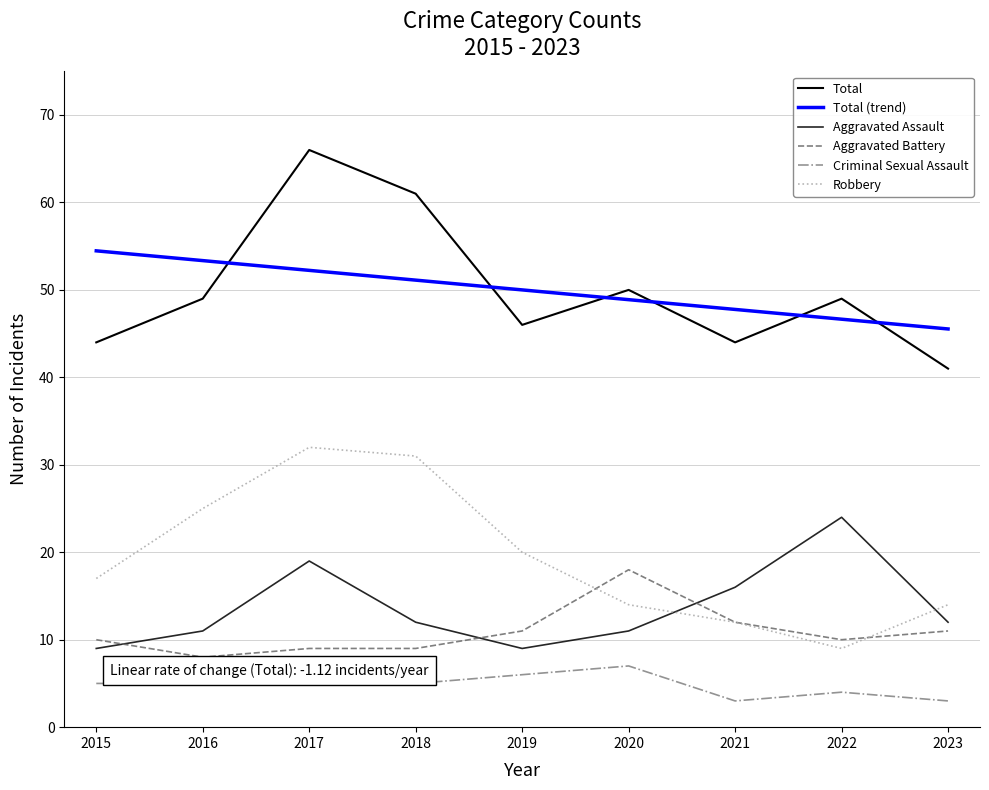

What is the total value across all series at 2023?

81